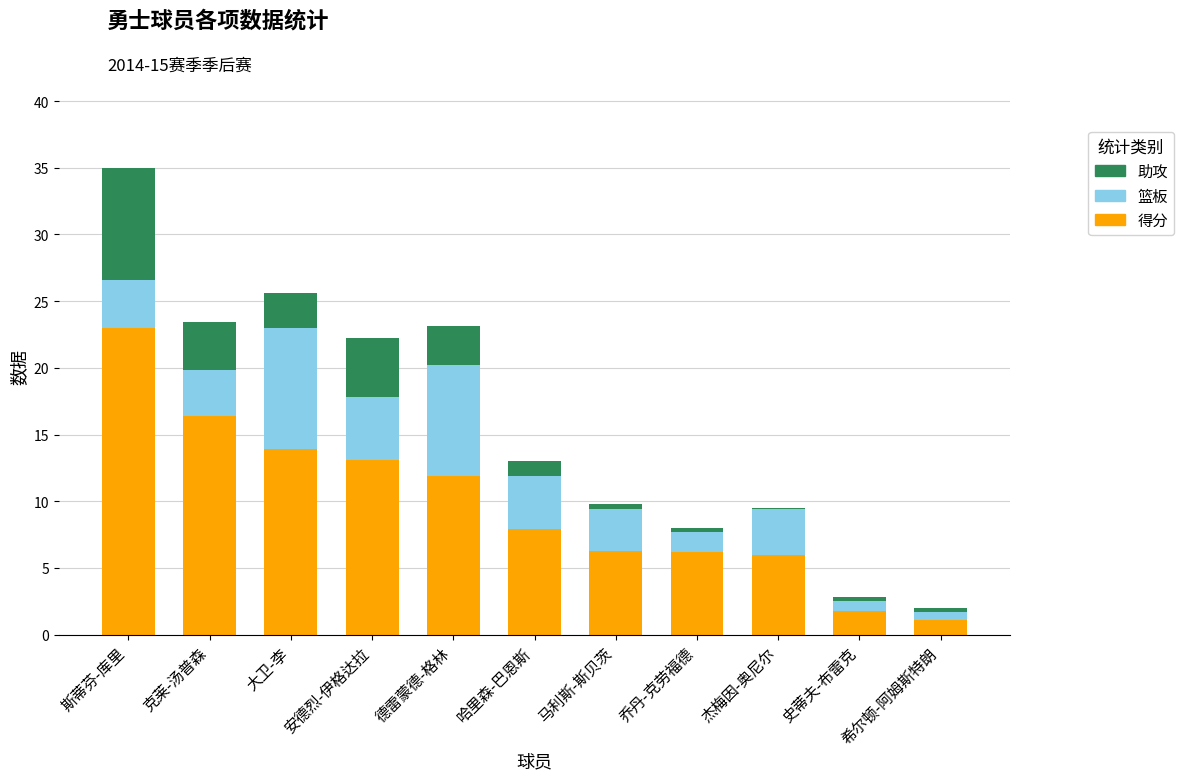

Where does the 得分 series first go above 7?

斯蒂芬-库里